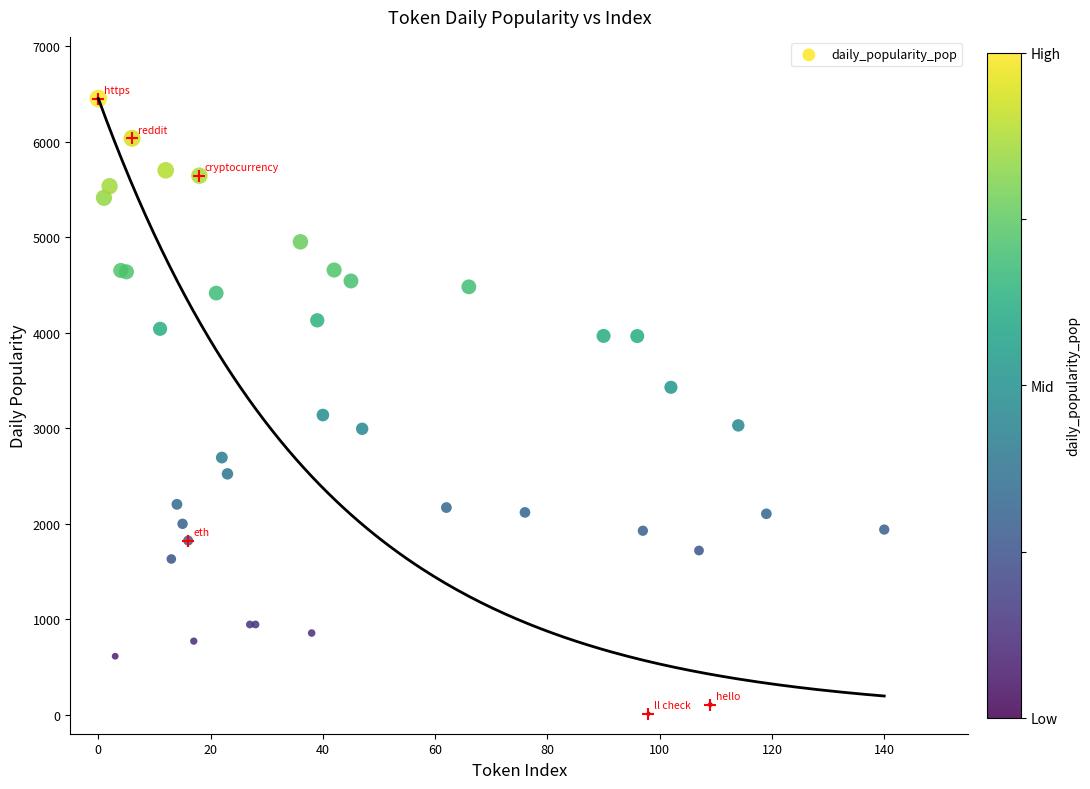

What Y value in the scatter plot is closest to 3231?

3138.2